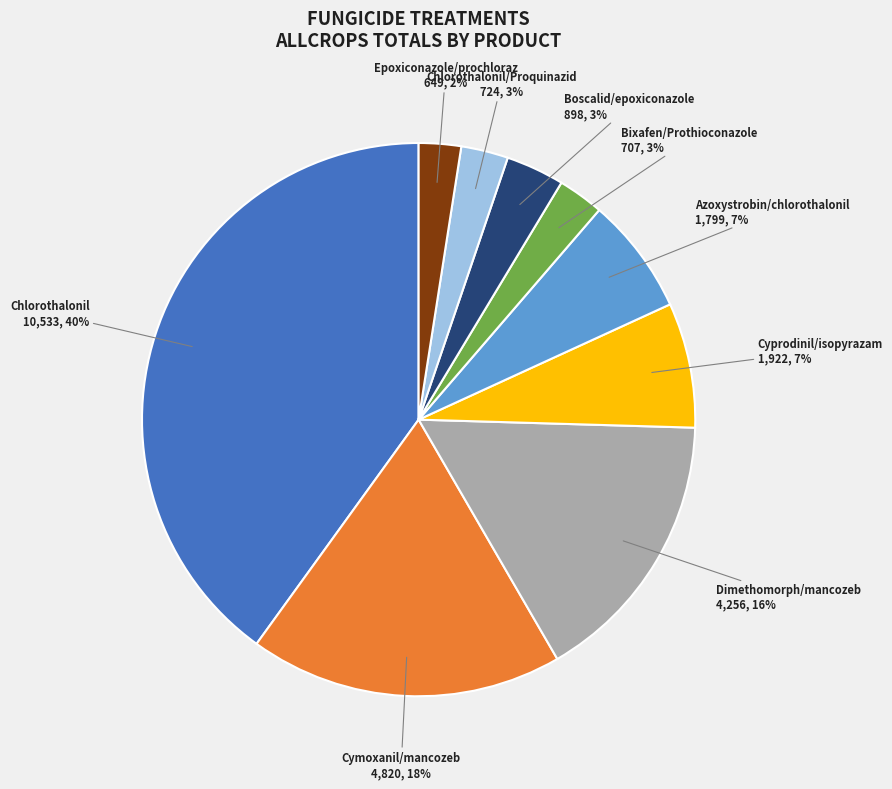

Which category has the biggest portion of the pie?

Chlorothalonil